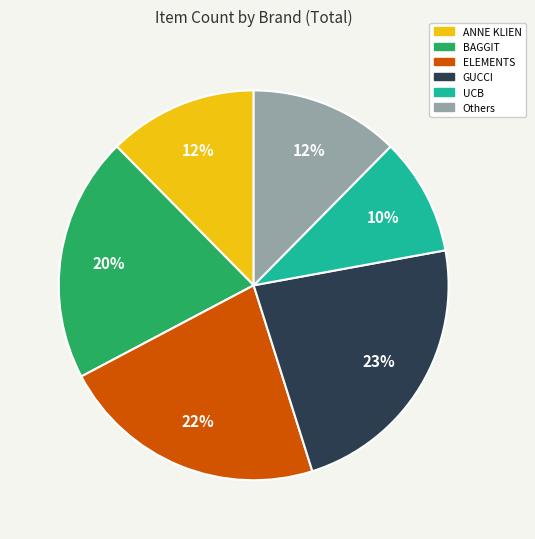

How many segments does this pie chart have?

6